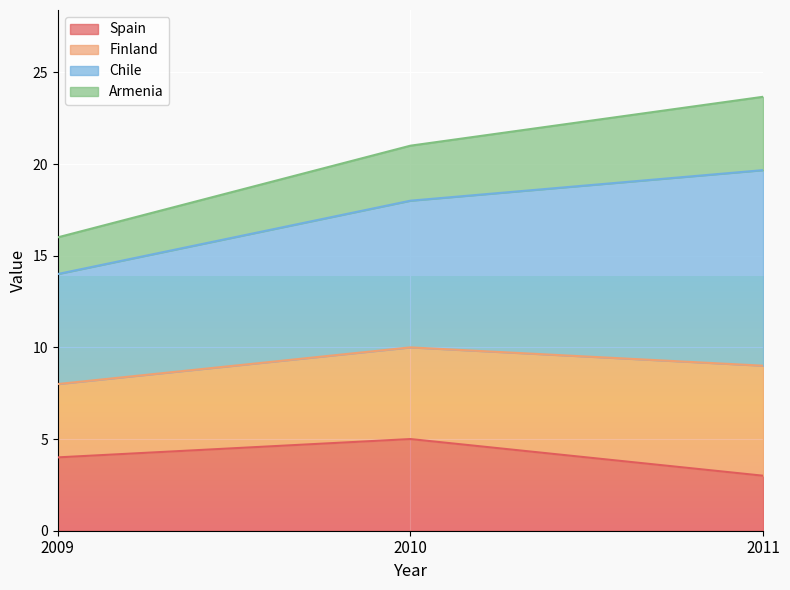

At which category is the sum across all series the highest?

2011